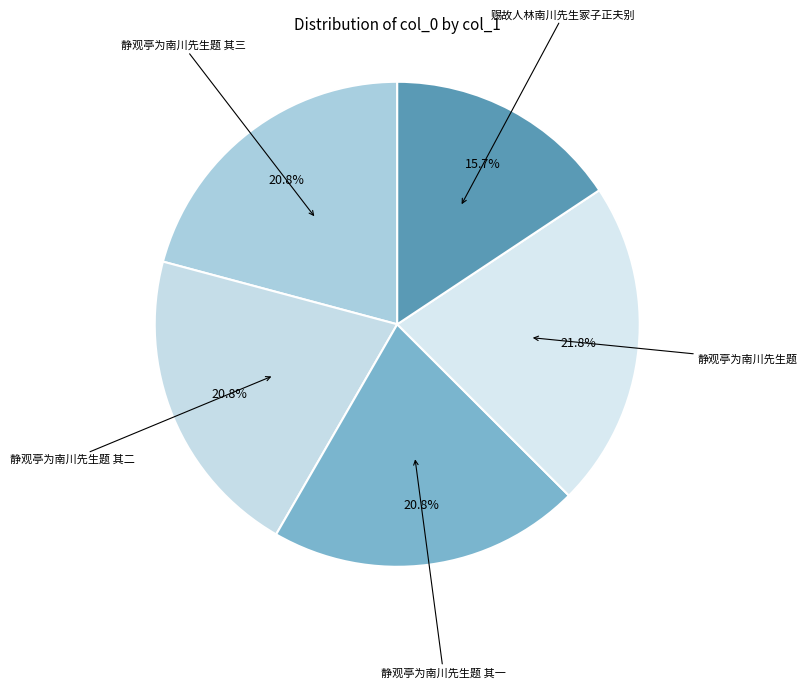

How many segments does this pie chart have?

5